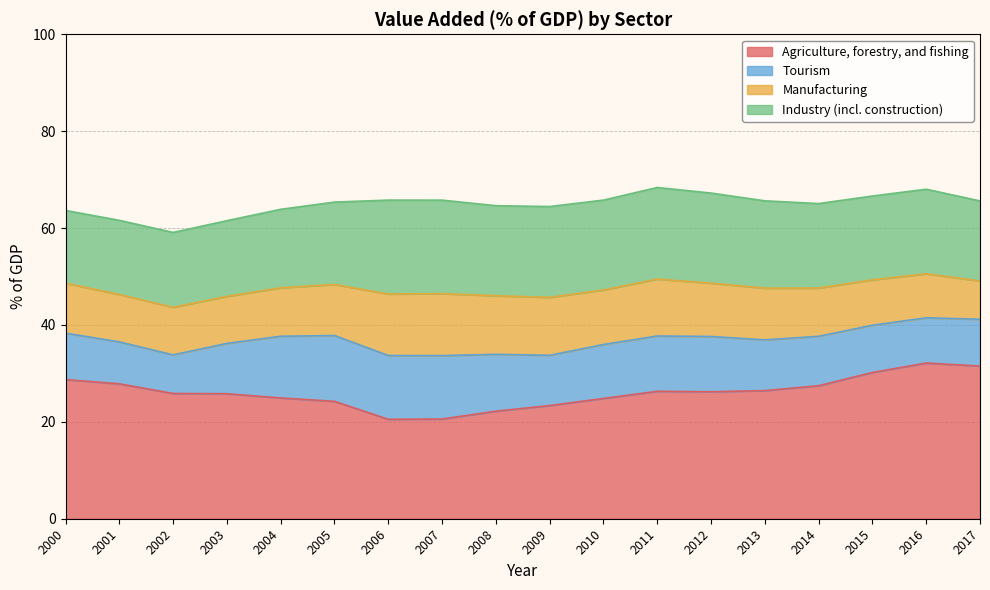

Is the value of Industry (incl. construction) at 2015 greater than the value of Agriculture, forestry, and fishing at 2017?

No